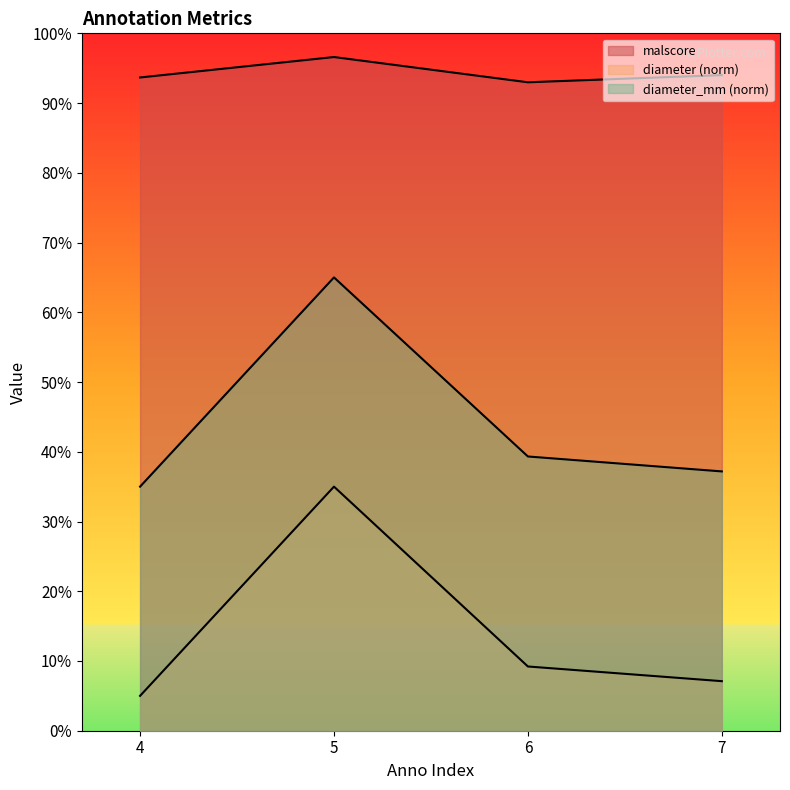

Rank the series at 6 from highest to lowest value.

malscore, diameter_mm, diameter